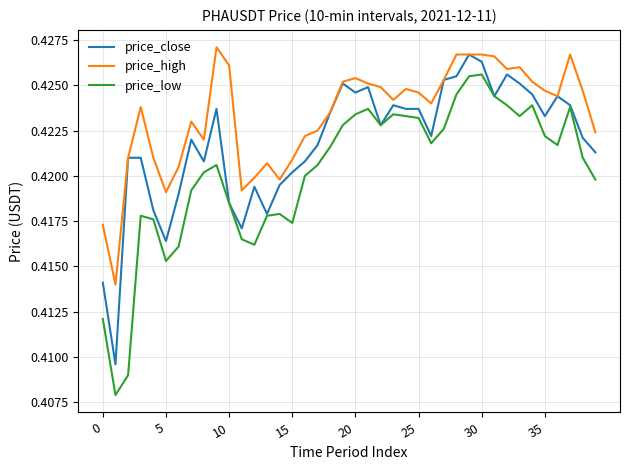

Rank the series by their average value, from highest to lowest.

price_high, price_close, price_low